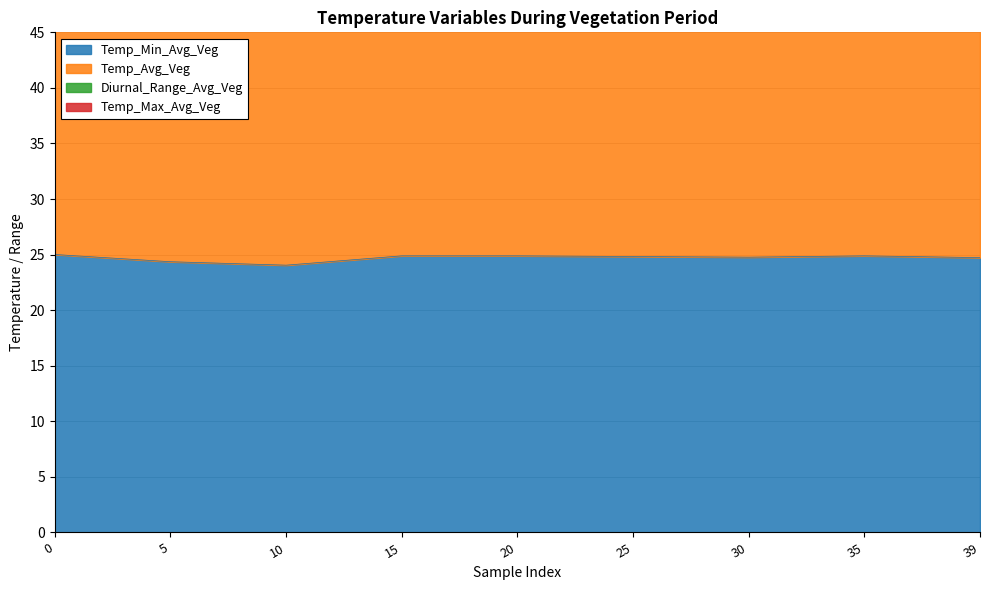

Rank the categories by Temp_Max_Avg_Veg value from highest to lowest.

0, 15, 20, 35, 30, 39, 5, 10, 25